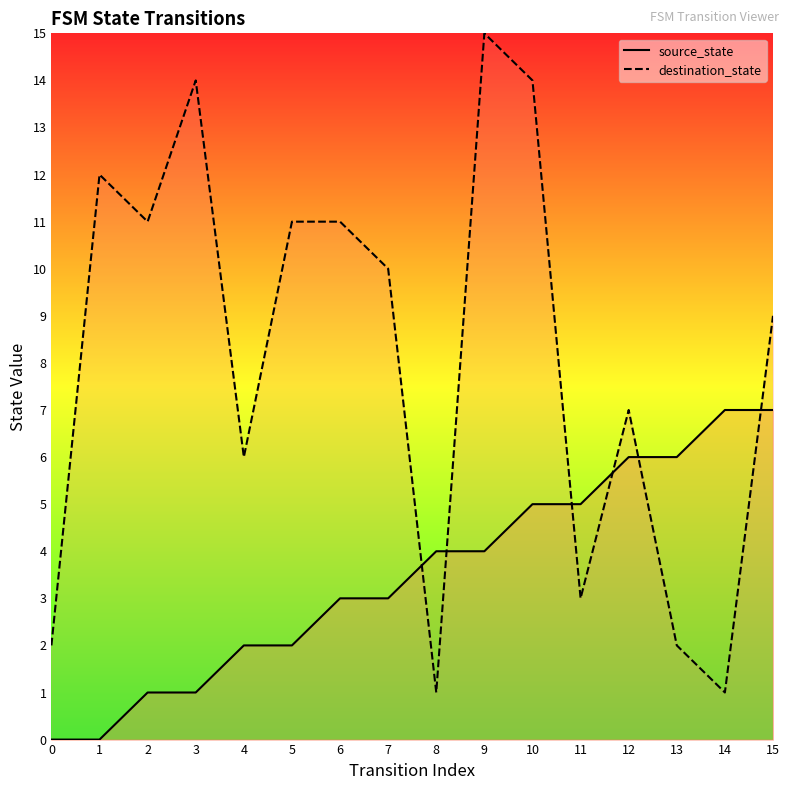

How many lines are shown in the chart?

2